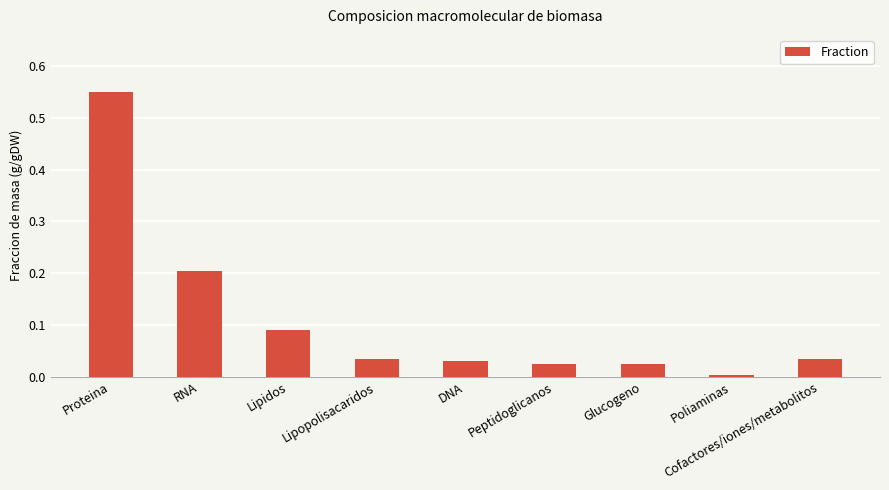

What is the sum of all values?

1.0